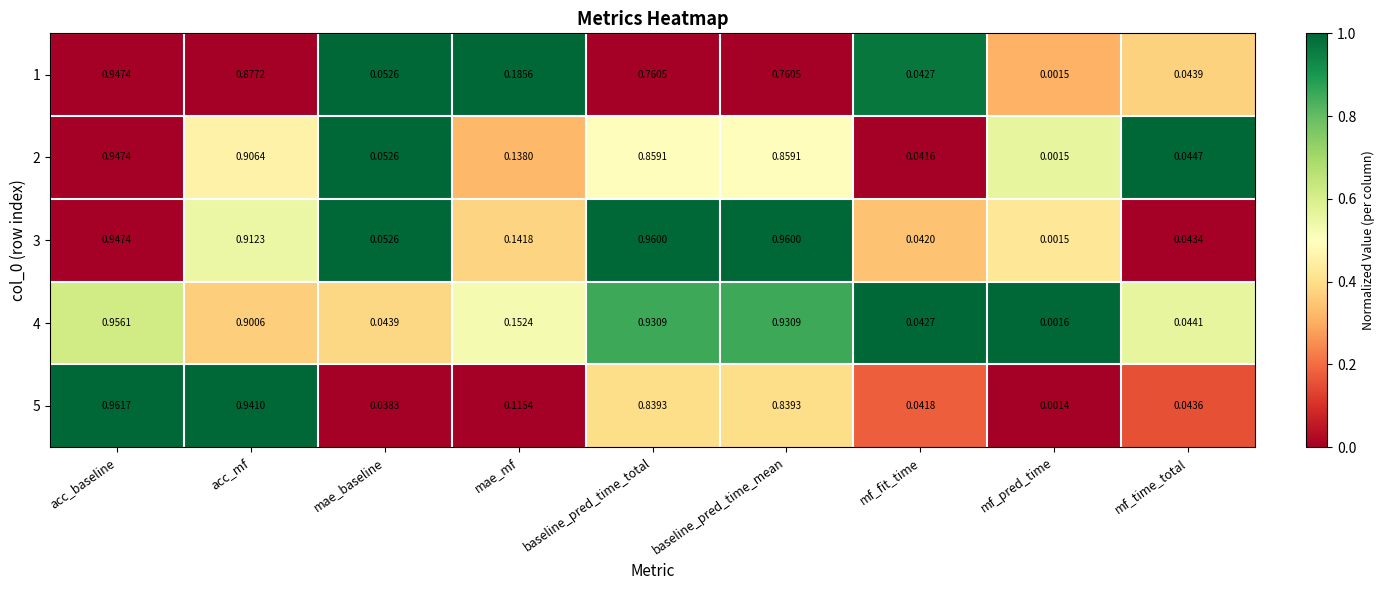

Which series has the largest total across all categories?

3